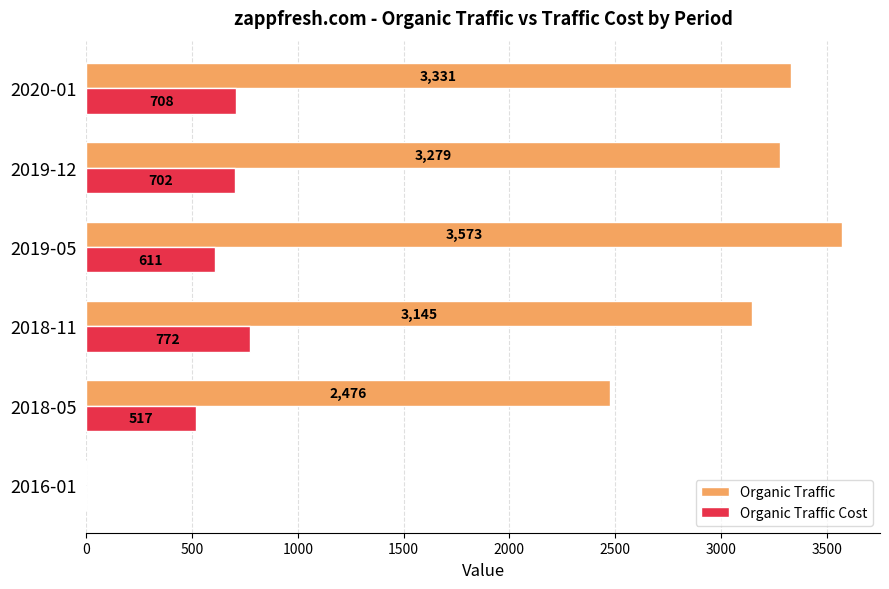

Is it true that Organic Traffic equals 0 at 2016-01?

True